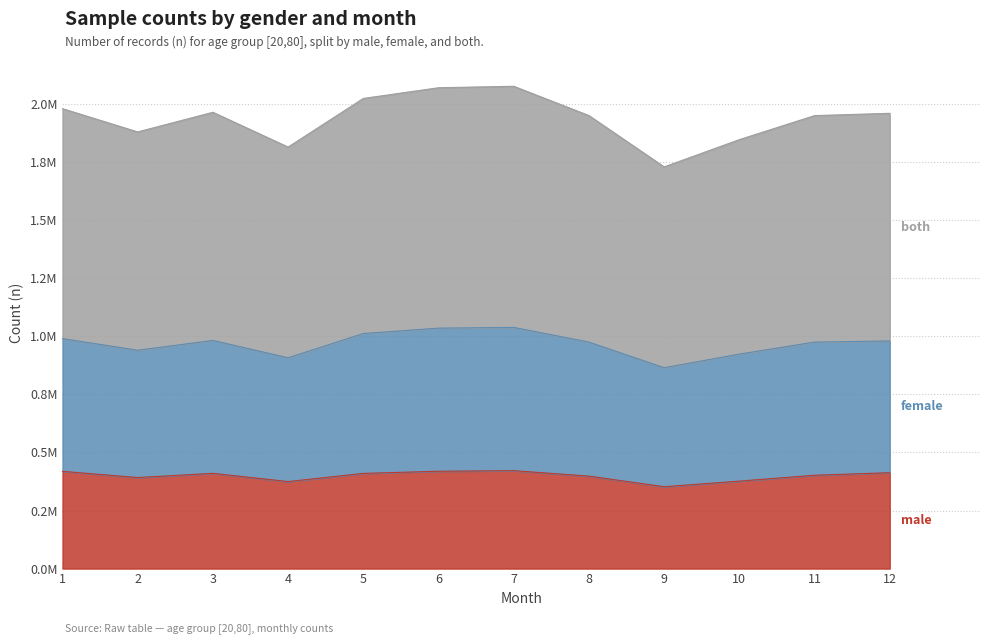

True or false: female and male intersect in this chart.

False